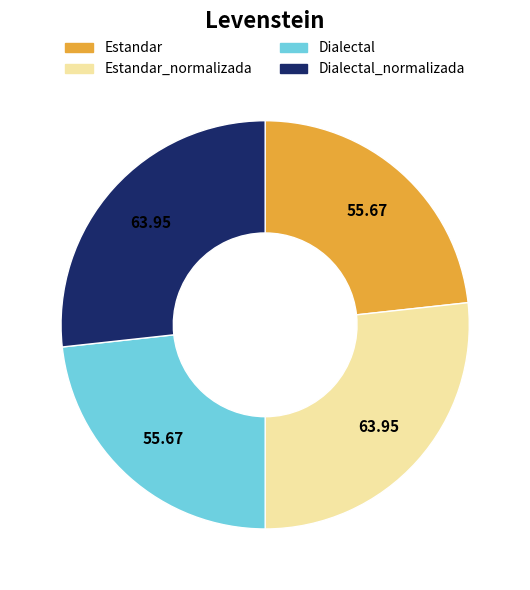

Does any single category account for the majority?

No